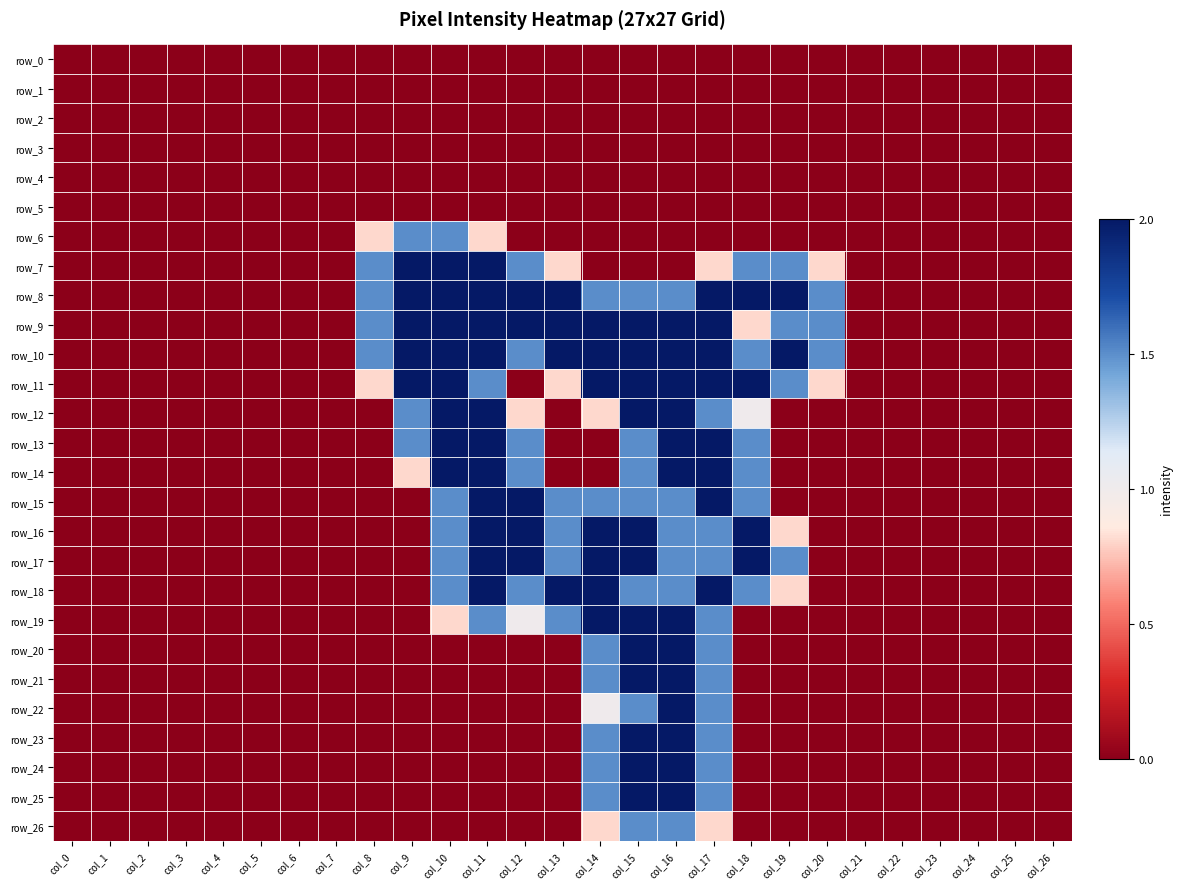

Rank the categories by row_11 value from lowest to highest.

col_0, col_1, col_2, col_3, col_4, col_5, col_6, col_7, col_12, col_21, col_22, col_23, col_24, col_25, col_26, col_8, col_13, col_20, col_11, col_19, col_9, col_10, col_14, col_15, col_16, col_17, col_18